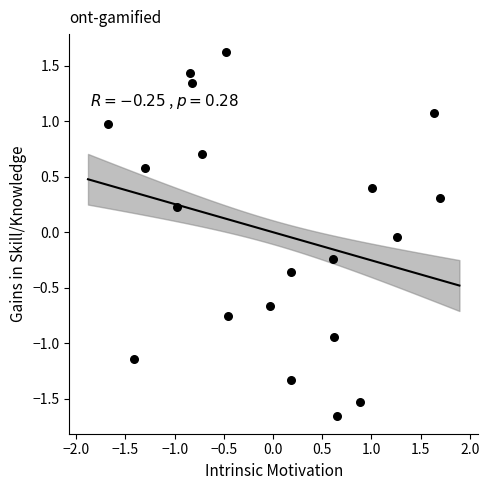

What is the range of X values (max minus min)?

3.4